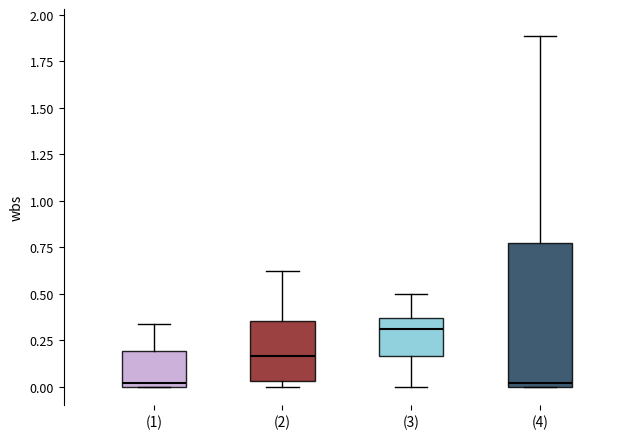

Reading left to right, transcribe this box plot: for each box, give where its median line is, the range the box spans, and where its two whiskers end, as read against the y-axis. The values are not printed on the chart, so give them approximately, as read against the axis.

(1): median 0.00 (just above the box's lower edge), box 0.00 to 0.20, whiskers 0.00 to 0.35
(2): median 0.15, box 0.05 to 0.35, whiskers 0.00 to 0.60
(3): median 0.30, box 0.15 to 0.35, whiskers 0.00 to 0.50
(4): median 0.00 (just above the box's lower edge), box 0.00 to 0.75, whiskers 0.00 to 1.90